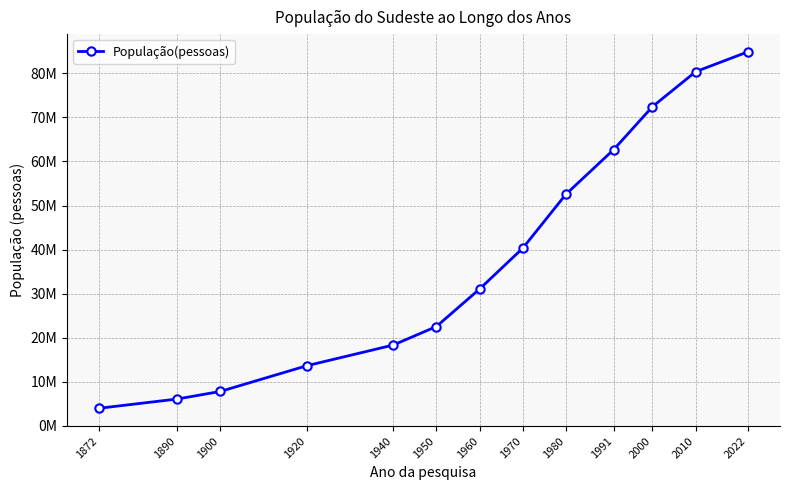

Which category has the highest value across all series?

2022